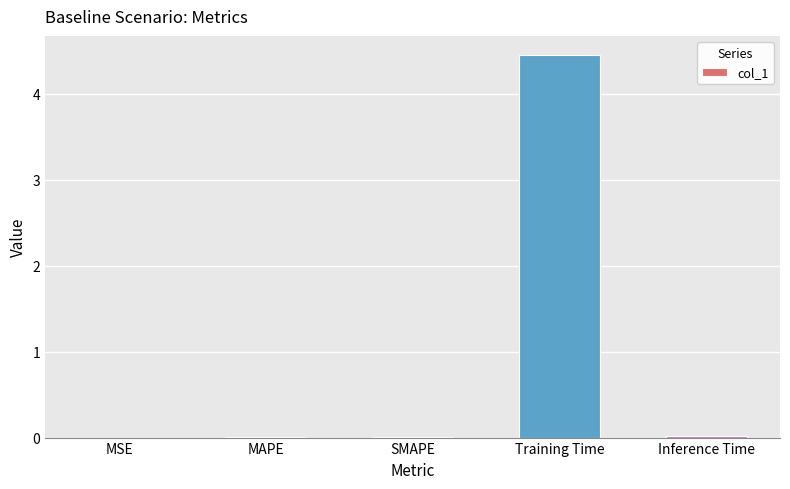

Count the number of data series in this chart.

1